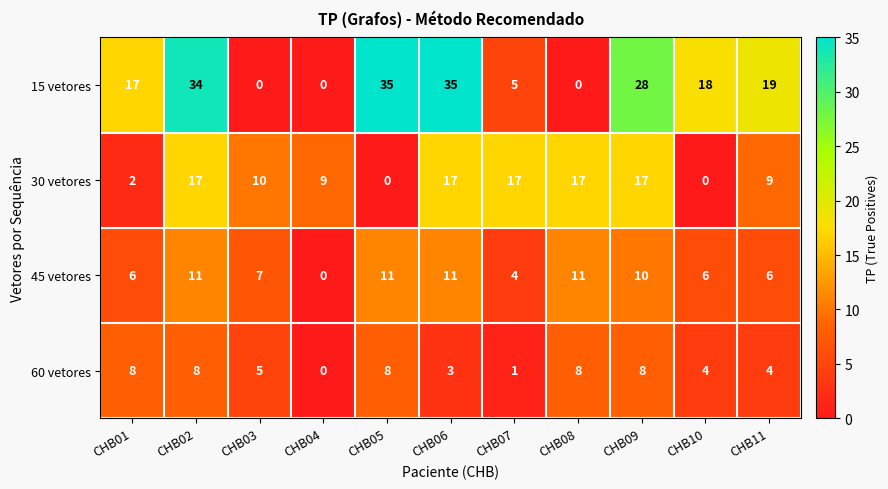

How many series are shown in this chart?

4